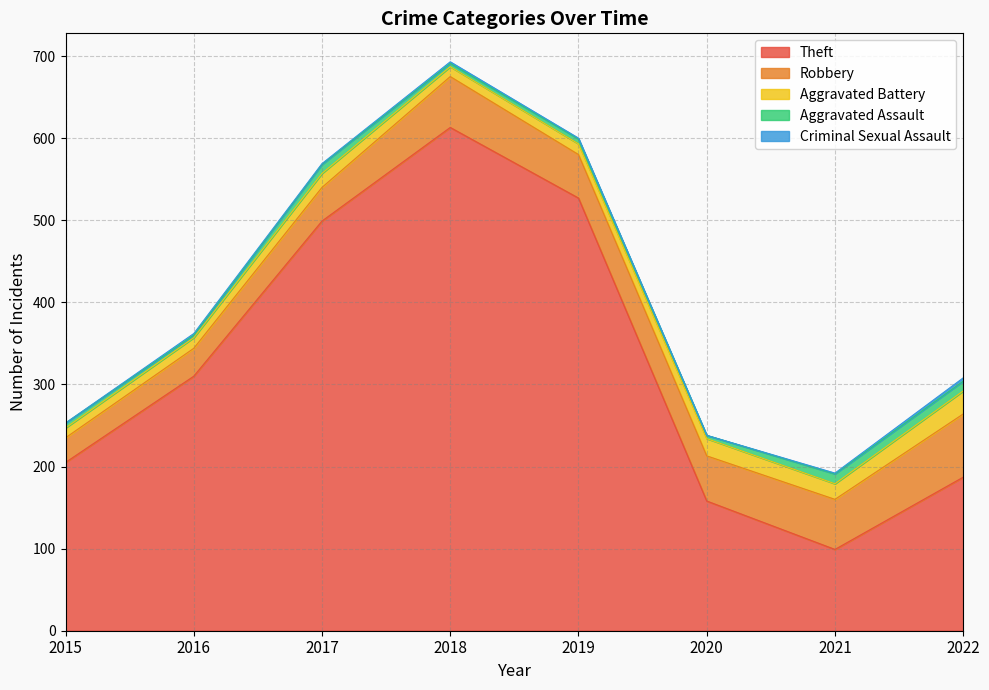

How many lines are shown in the chart?

5